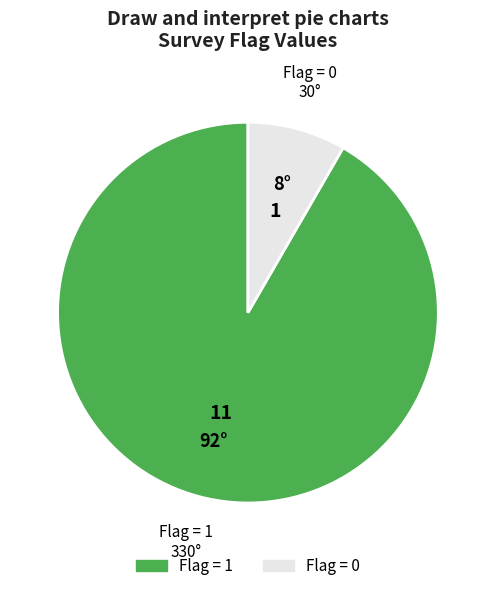

How many slices are in this pie chart?

2